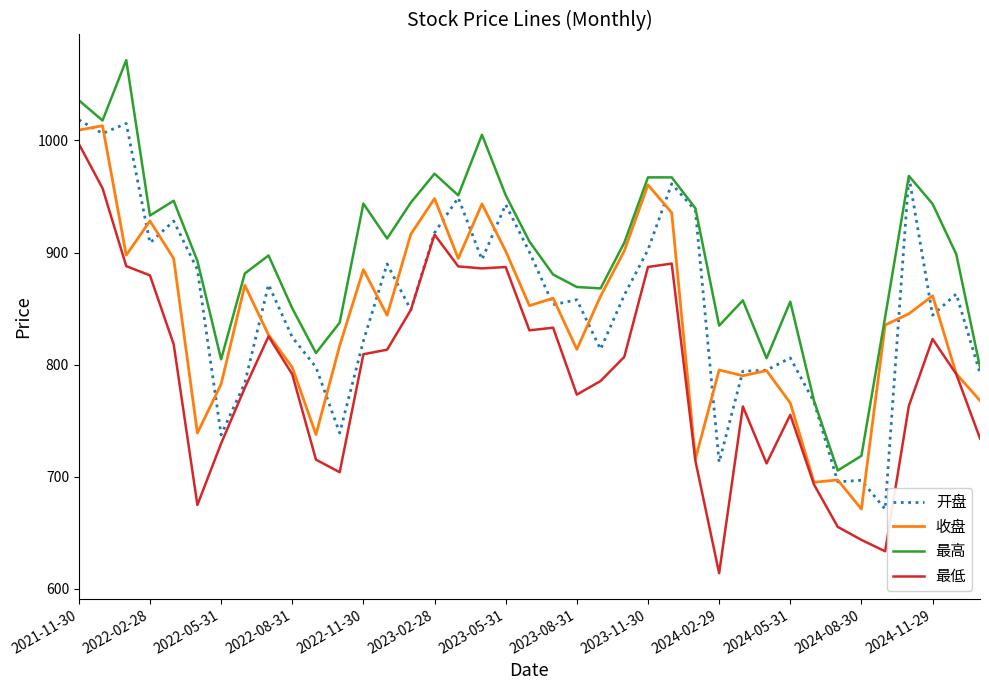

What is the smallest value displayed?

613.9